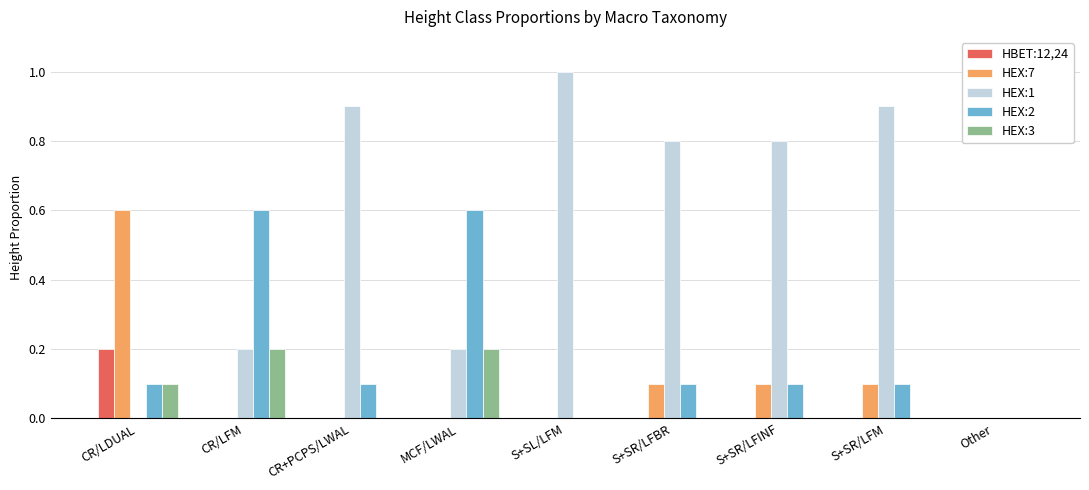

What value does the HEX:7 series have at CR/LDUAL?

0.6